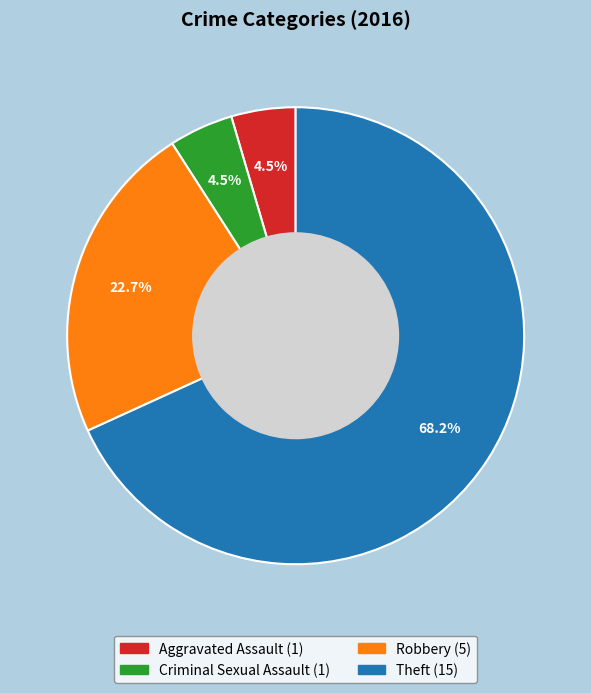

Does any single category account for the majority?

Yes